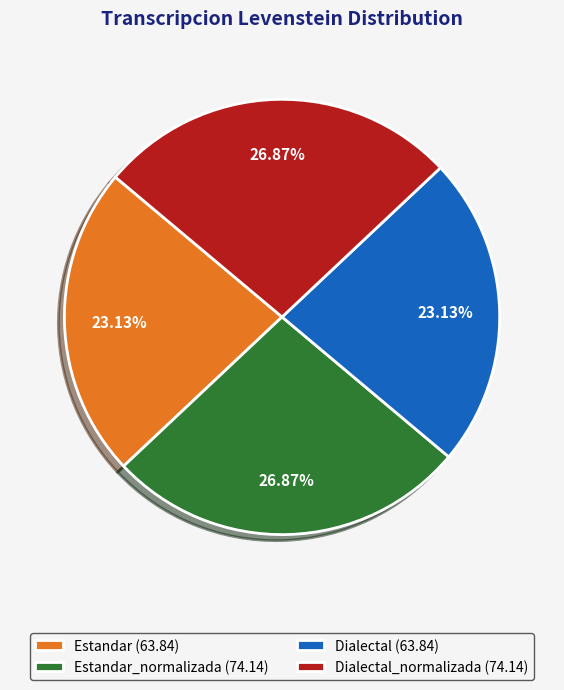

Combined, do Estandar_normalizada (74.14) and Dialectal_normalizada (74.14) account for over 50%?

Yes